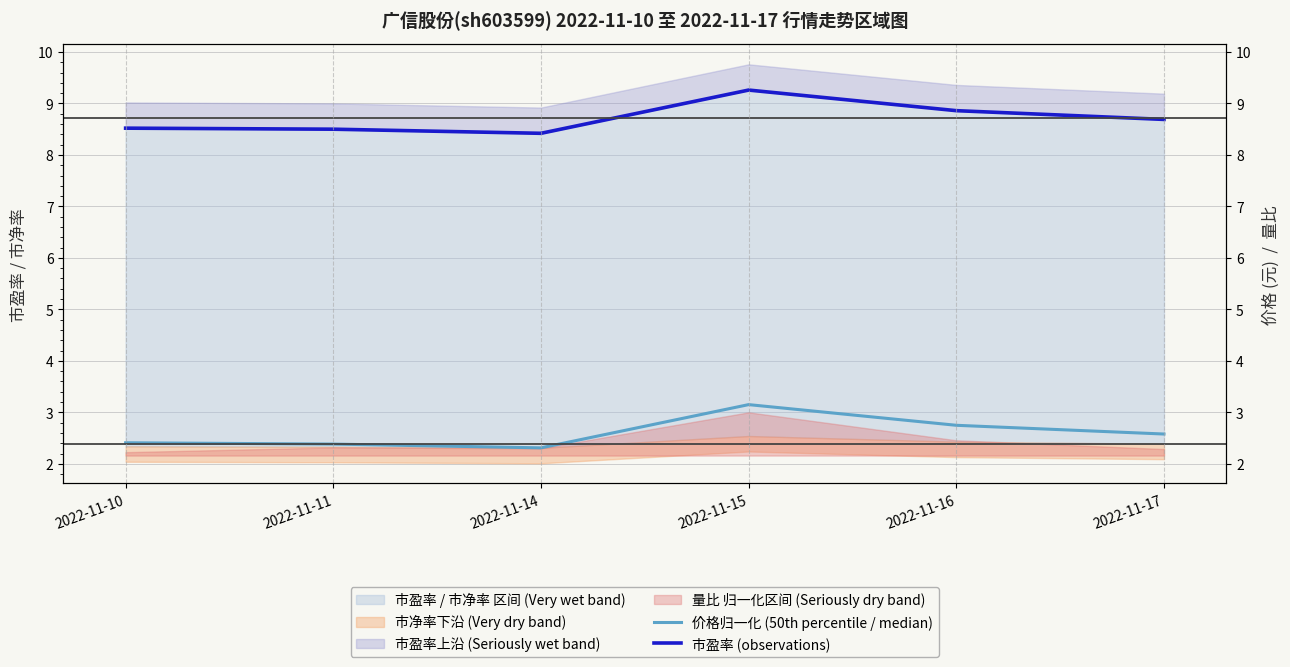

Rank the series by their maximum value, from highest to lowest.

市盈率 (observations), 价格归一化 (50th percentile / median)